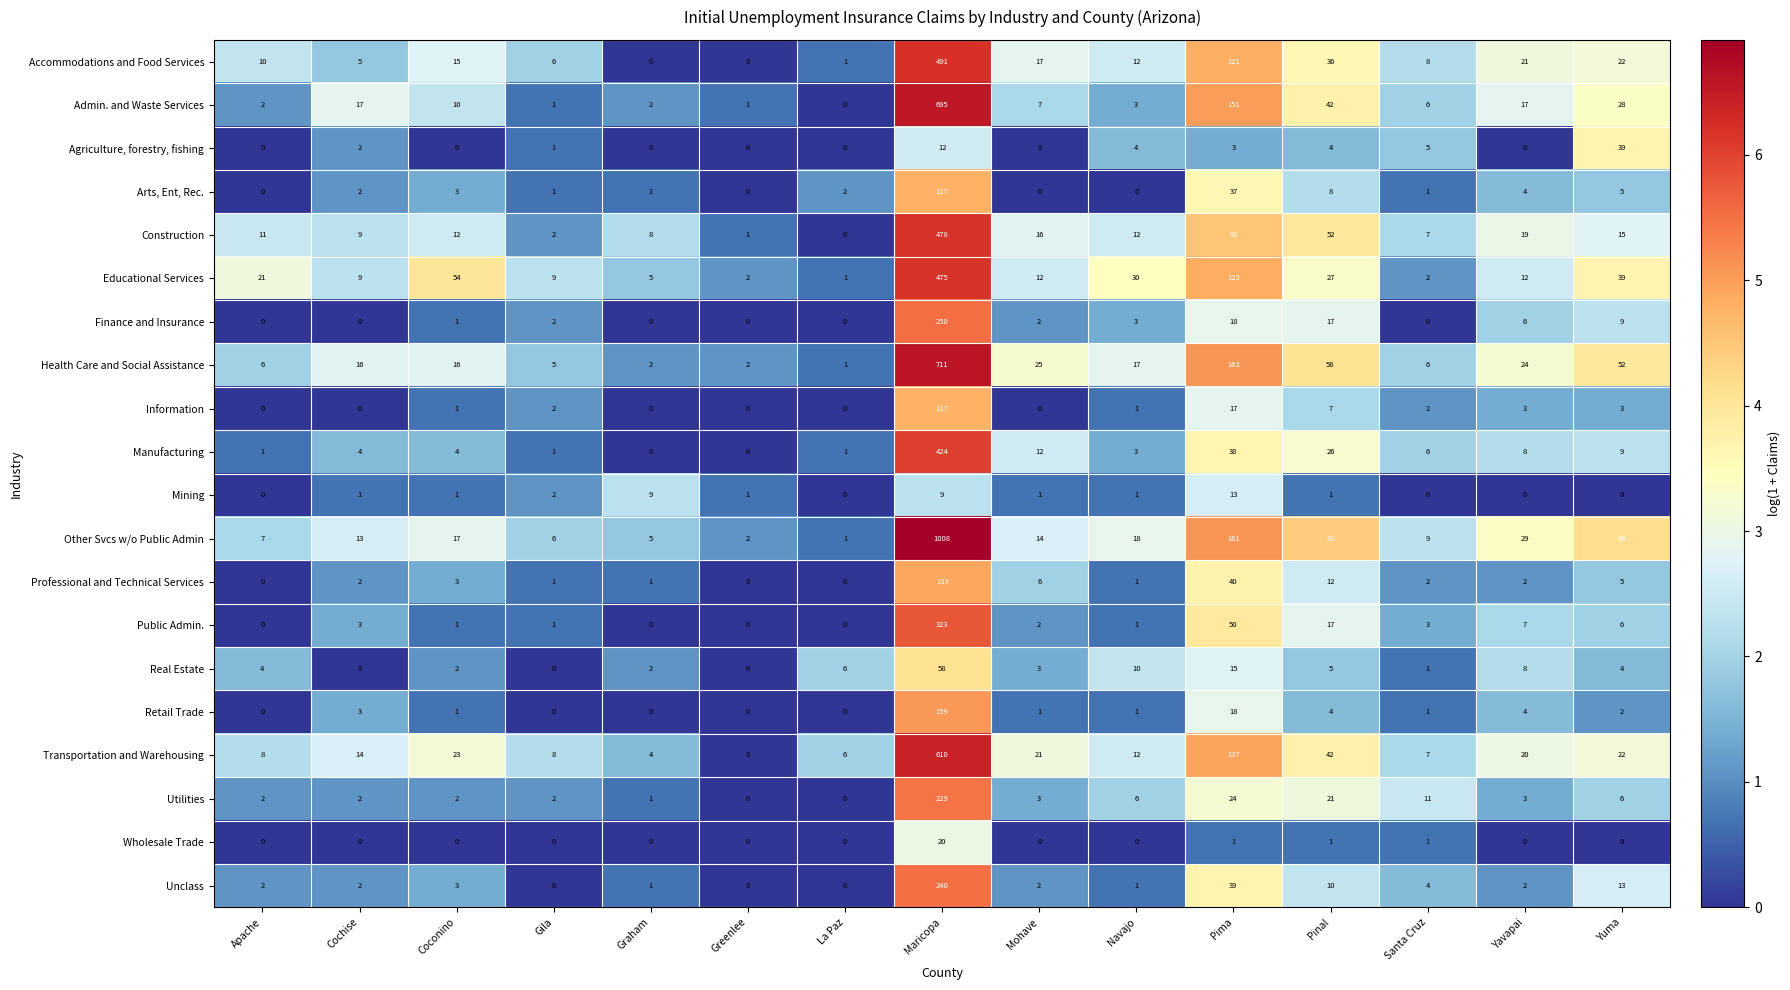

Which series has the largest total across all categories?

Other Svcs w/o Public Admin